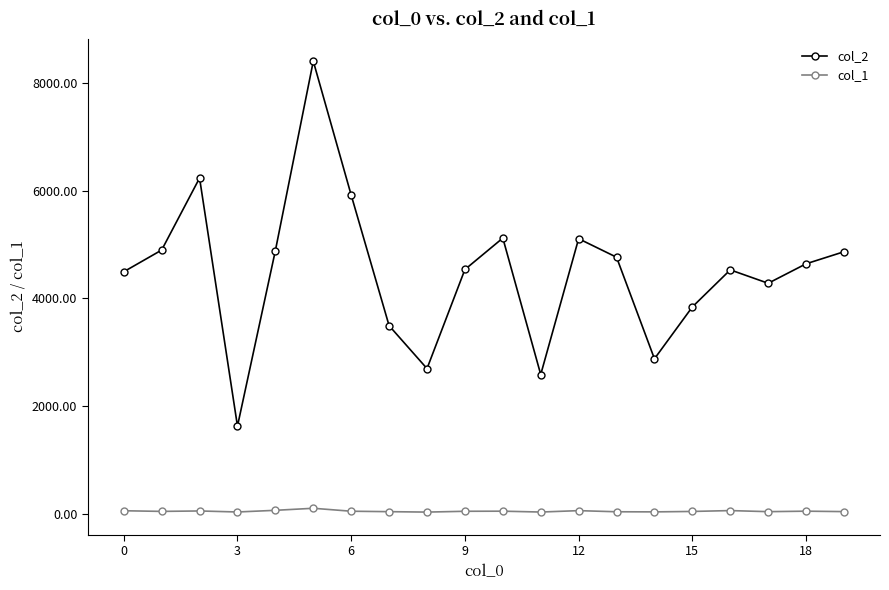

What is the greatest value displayed?

8404